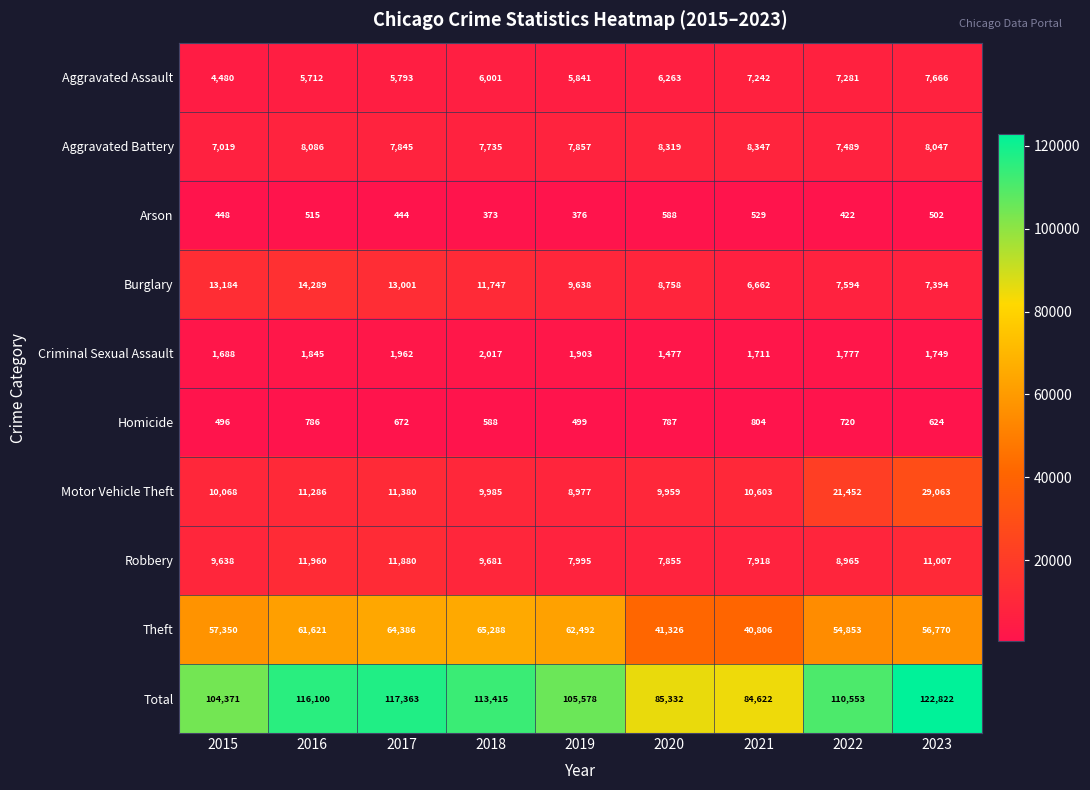

At which category does the chart reach its peak across all series?

2023